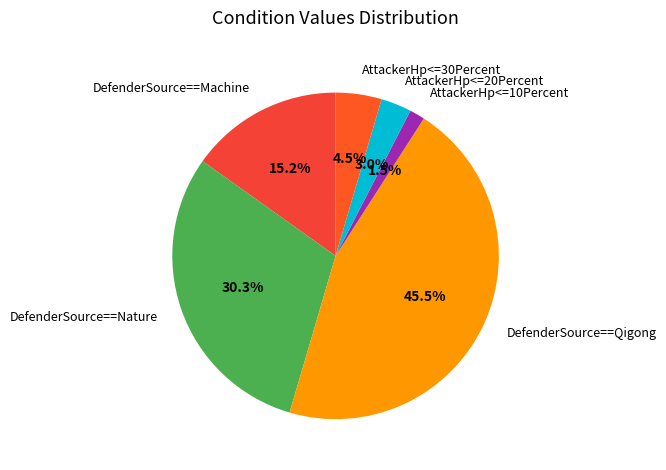

How many slices are in this pie chart?

6